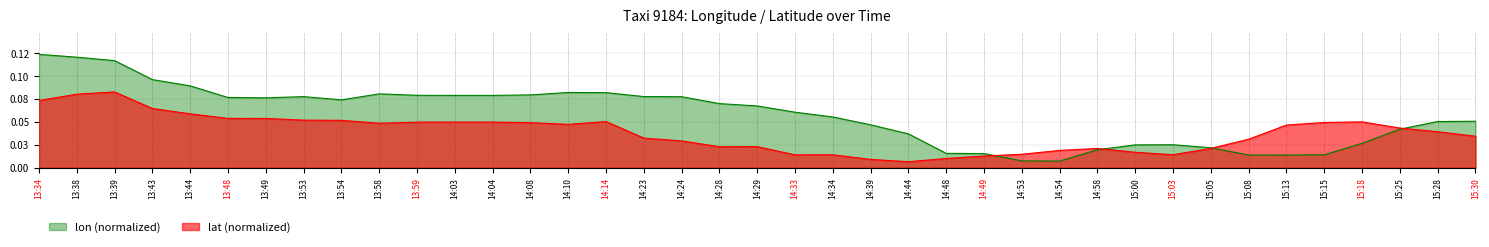

Is it true that lon equals 0.0 at 14:49?

False